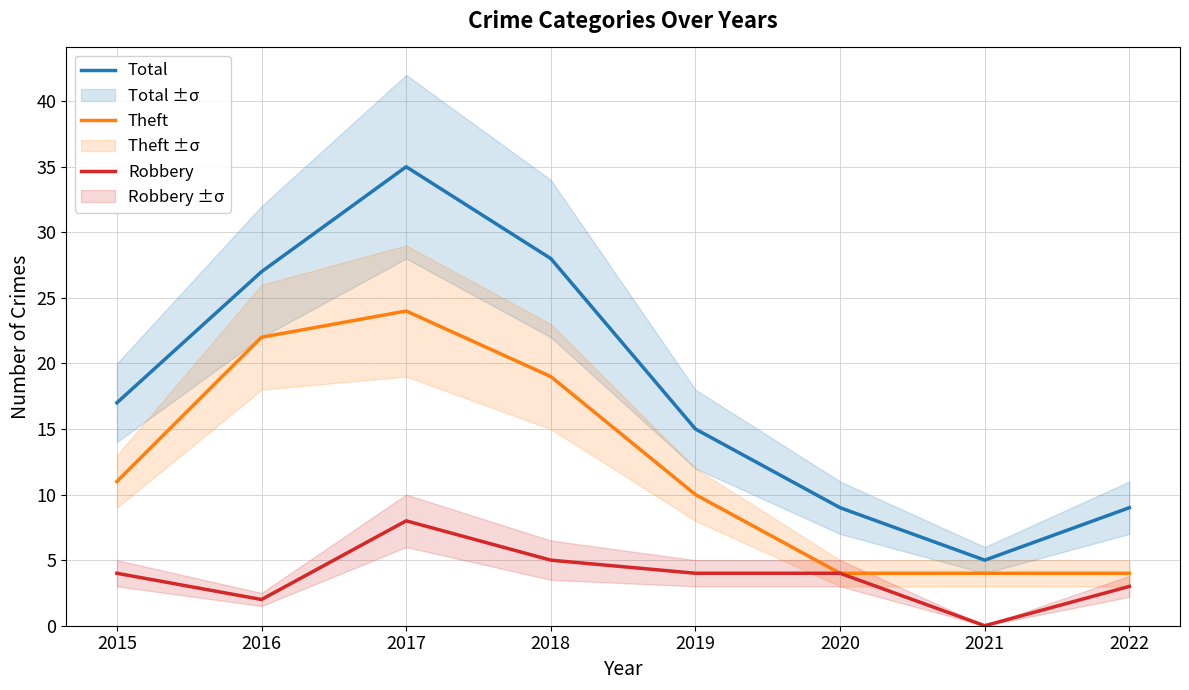

What is the sum of the Theft values at 2021 and 2018?

23